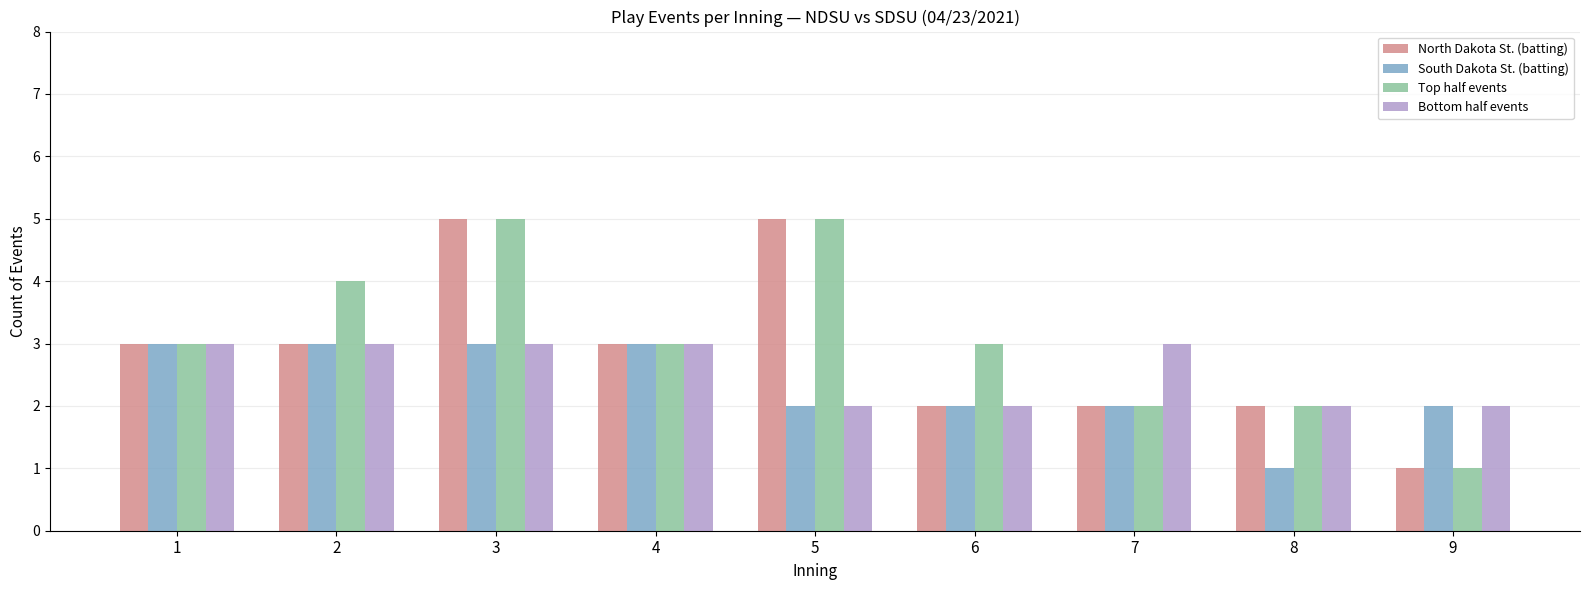

What is the value of the South Dakota St. (batting) bar at the 6th from the left?

2